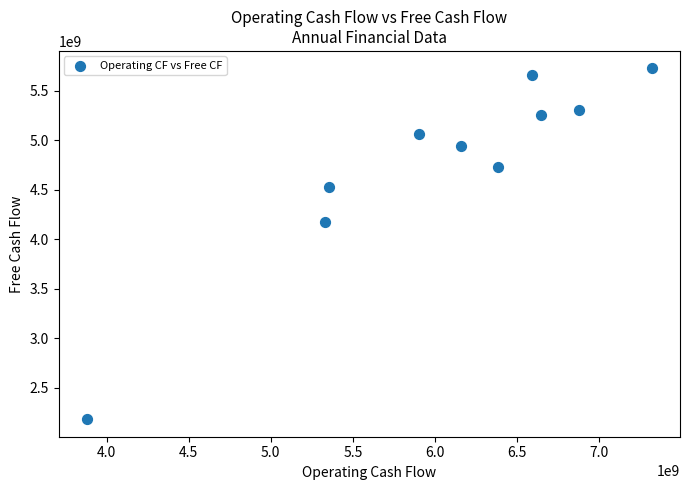

What Y value in the scatter plot is closest to 3954000000?

4177000000